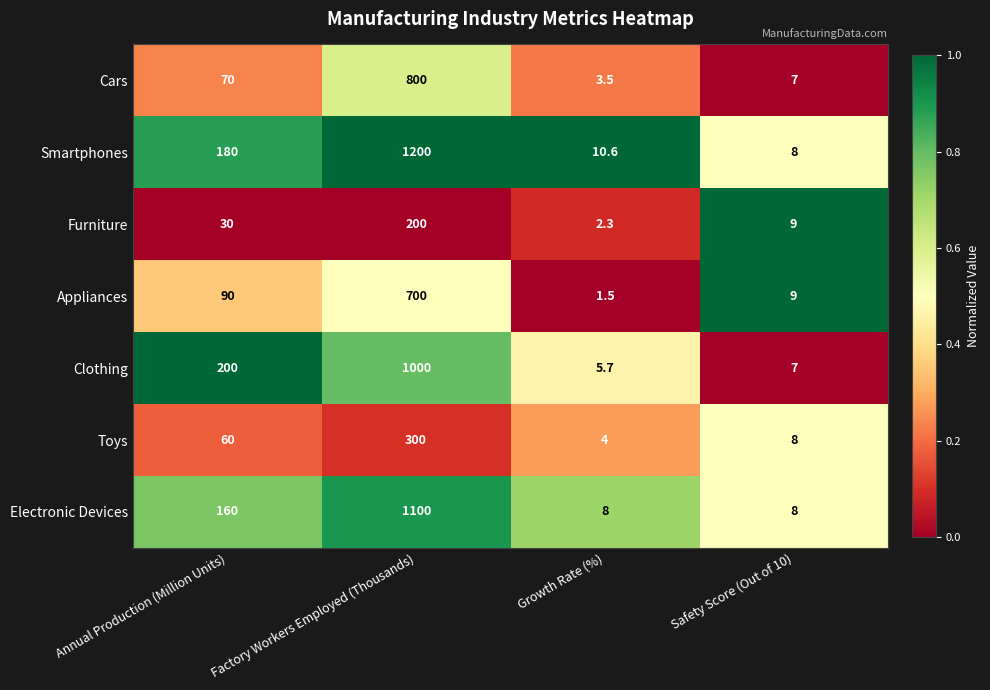

Between Growth Rate (%) and Safety Score (Out of 10), which series saw the biggest shift?

Appliances